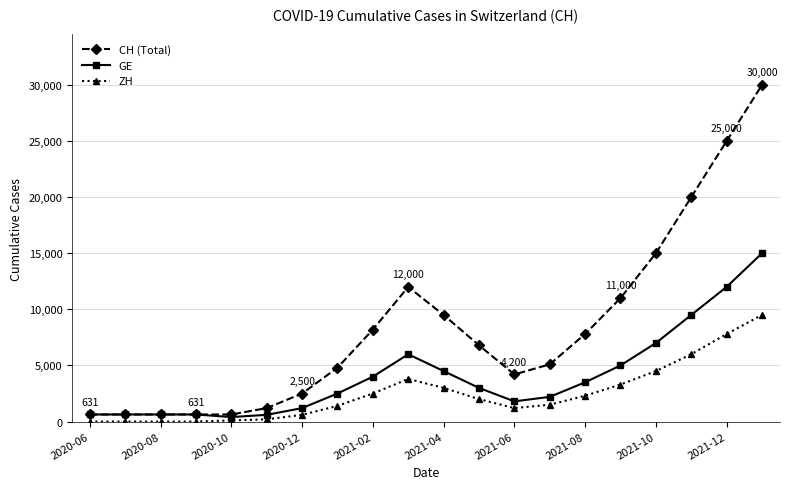

True or false: CH (Total) and ZH intersect in this chart.

False